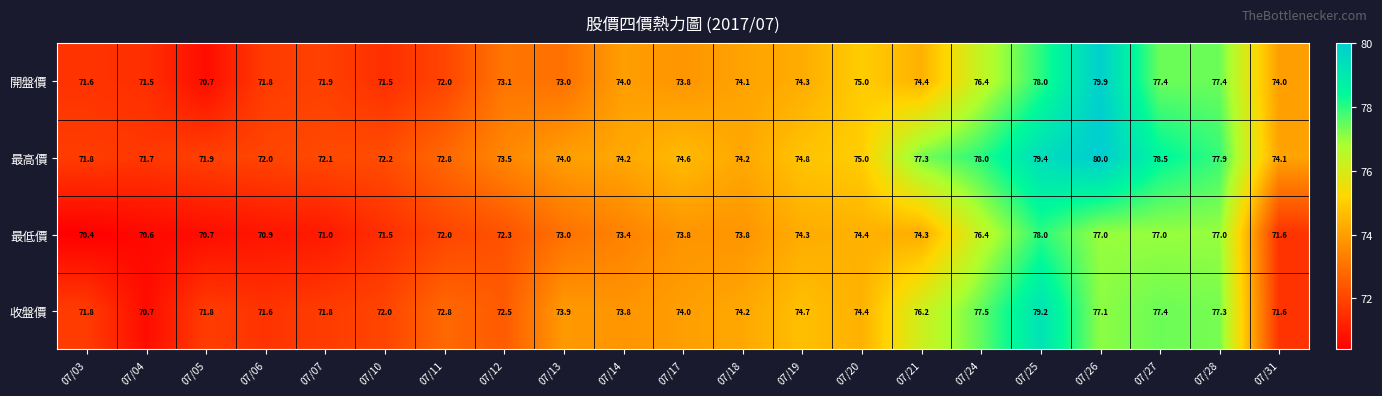

At how many categories does at least one series exceed 79?

2